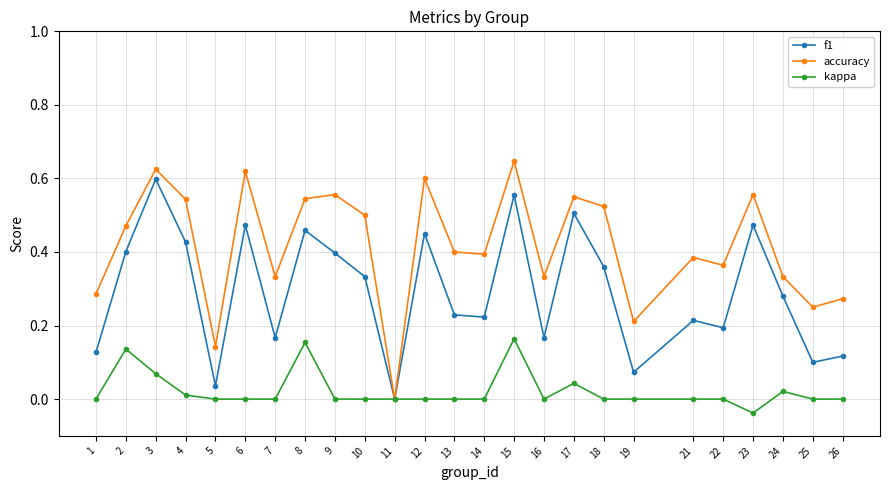

Rank the series by their maximum value, from highest to lowest.

accuracy, f1, kappa